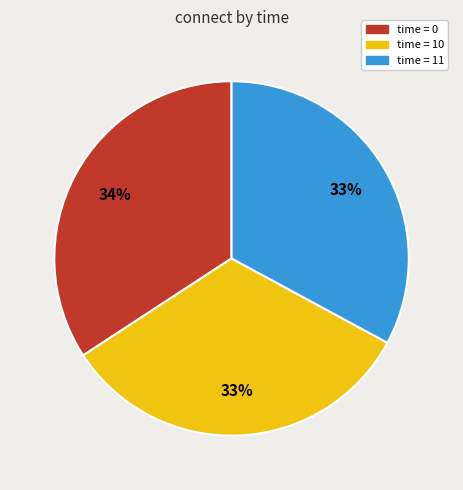

Is there a majority slice in this chart?

No